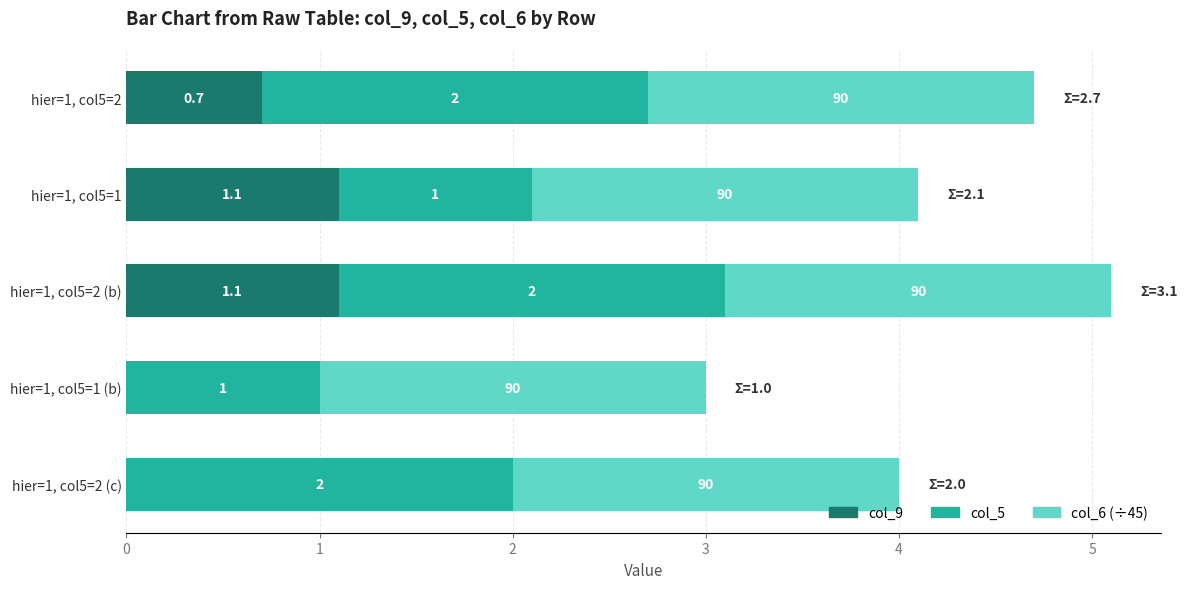

Is it true that col_9 equals 1.5 at hier=1, col5=1?

False